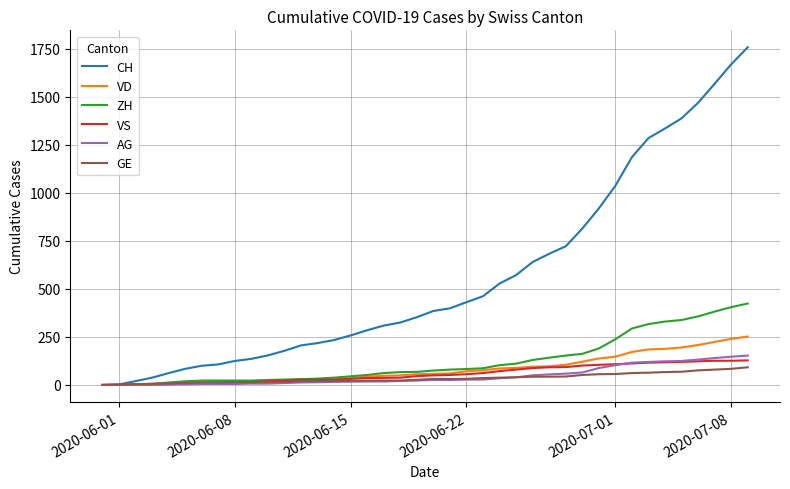

At how many categories does at least one series exceed 1152?

8